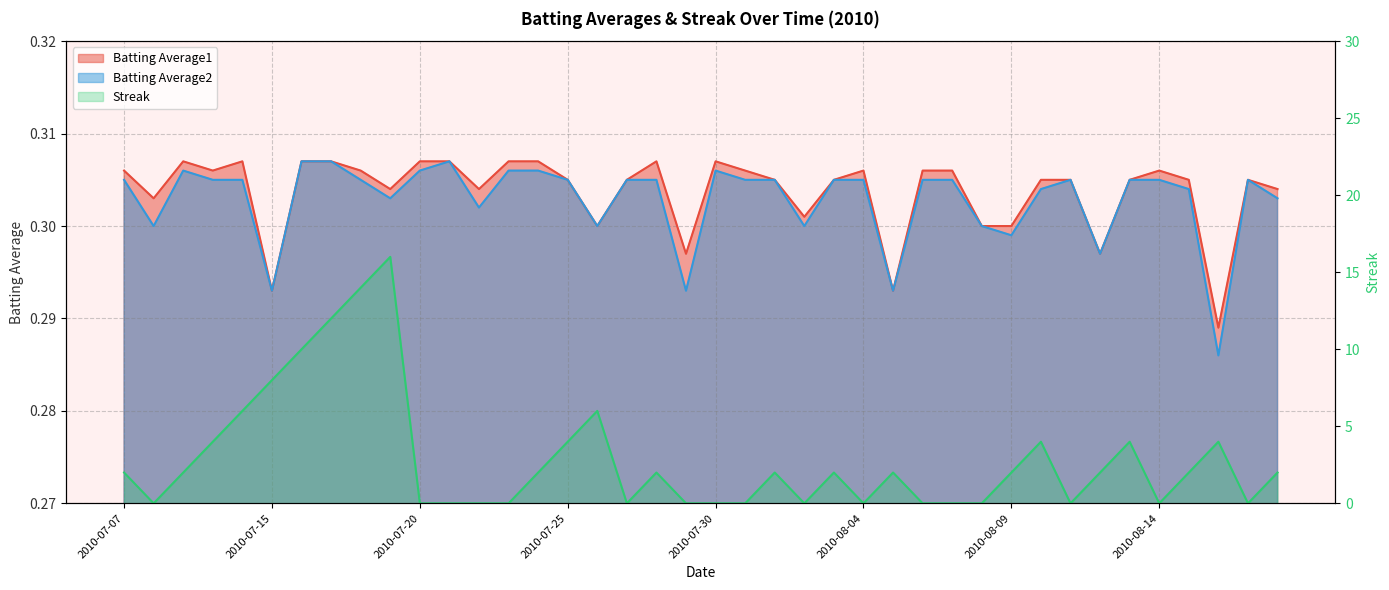

List the labels in order of Streak value, smallest first.

2010-07-08, 2010-07-20, 2010-07-21, 2010-07-22, 2010-07-23, 2010-07-27, 2010-07-29, 2010-07-30, 2010-07-31, 2010-08-02, 2010-08-04, 2010-08-06, 2010-08-07, 2010-08-08, 2010-08-11, 2010-08-14, 2010-08-17, 2010-07-07, 2010-07-09, 2010-07-24, 2010-07-28, 2010-08-01, 2010-08-03, 2010-08-05, 2010-08-09, 2010-08-12, 2010-08-15, 2010-08-18, 2010-07-10, 2010-07-25, 2010-08-10, 2010-08-13, 2010-08-16, 2010-07-11, 2010-07-26, 2010-07-15, 2010-07-16, 2010-07-17, 2010-07-18, 2010-07-19